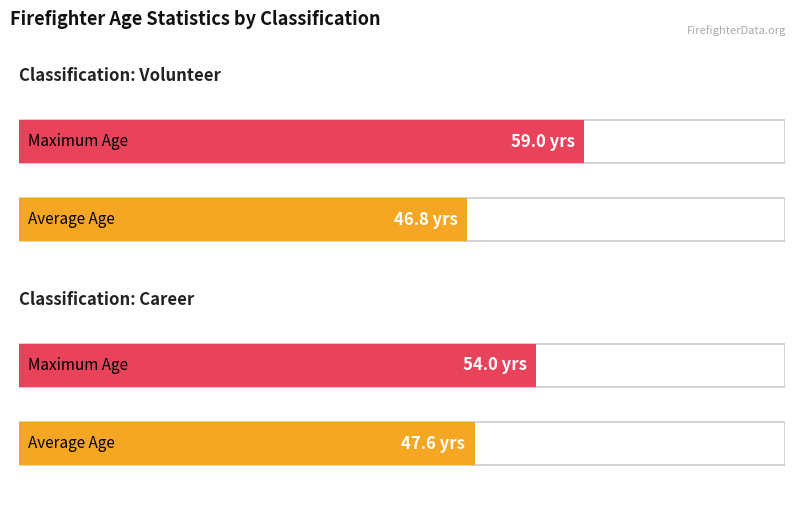

At which category does the chart reach its minimum across all series?

Volunteer